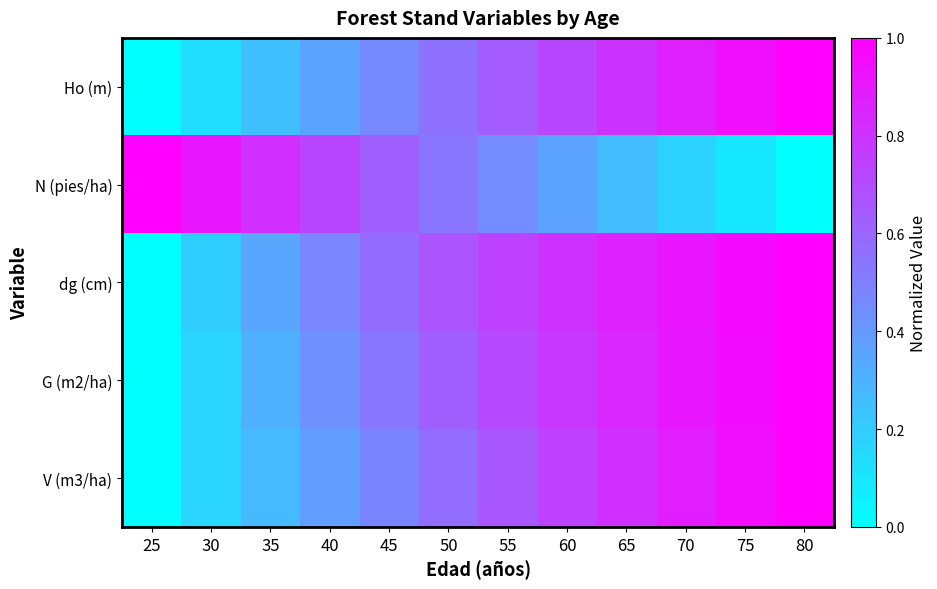

Count the number of data series in this chart.

5